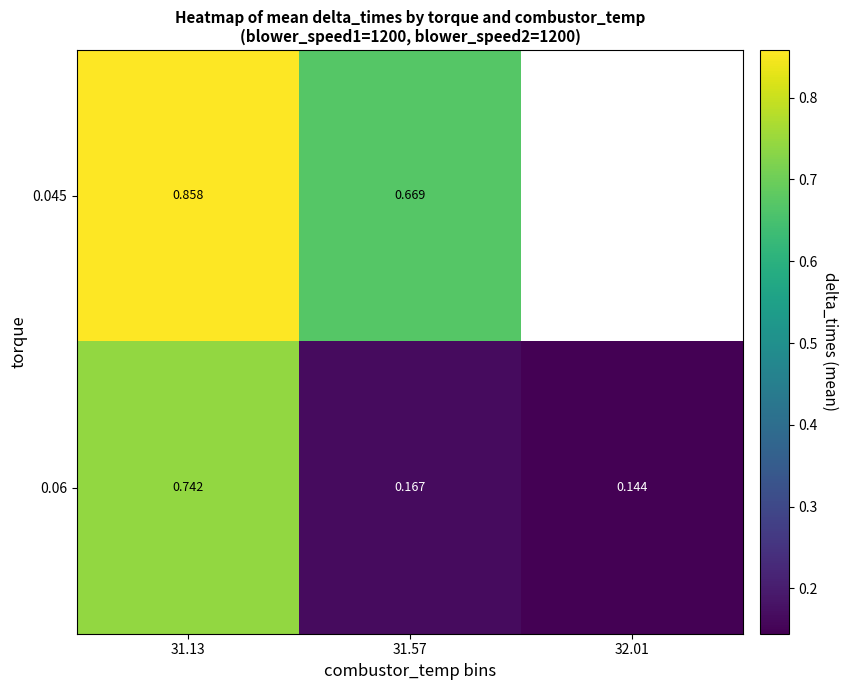

Between 32.01 and 31.57, which is larger?

31.57